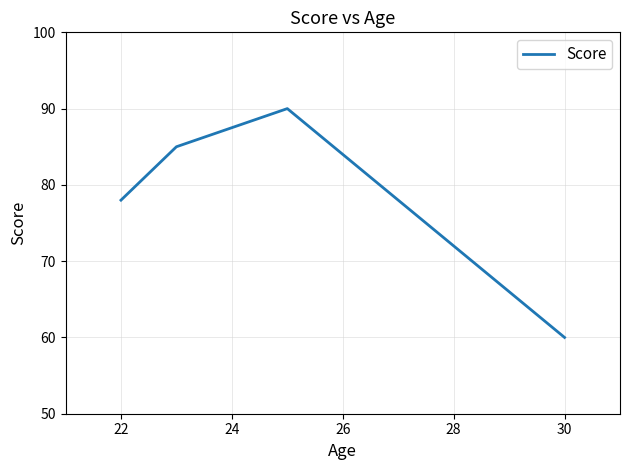

What is the greatest value displayed?

90